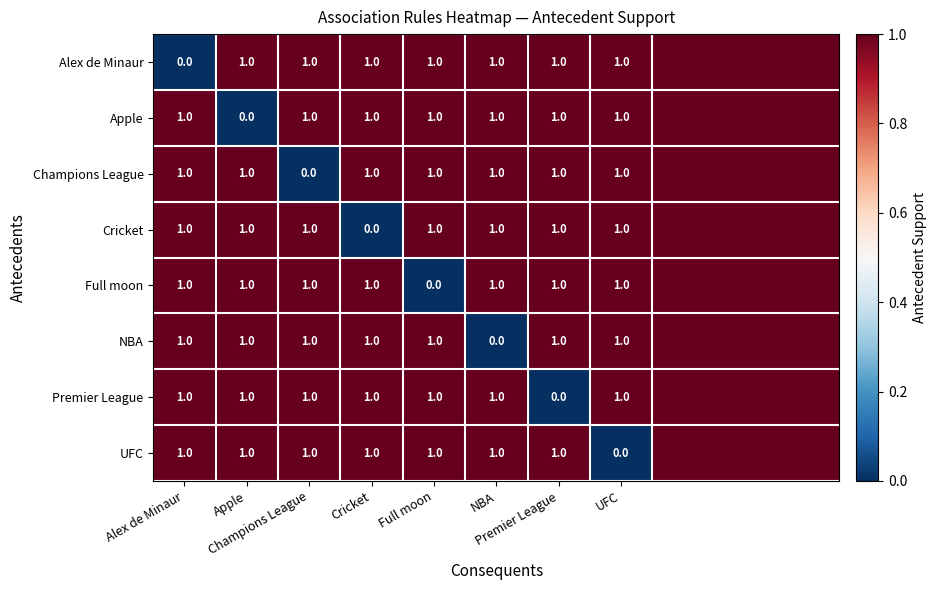

How many data points in Cricket are less than 1?

1